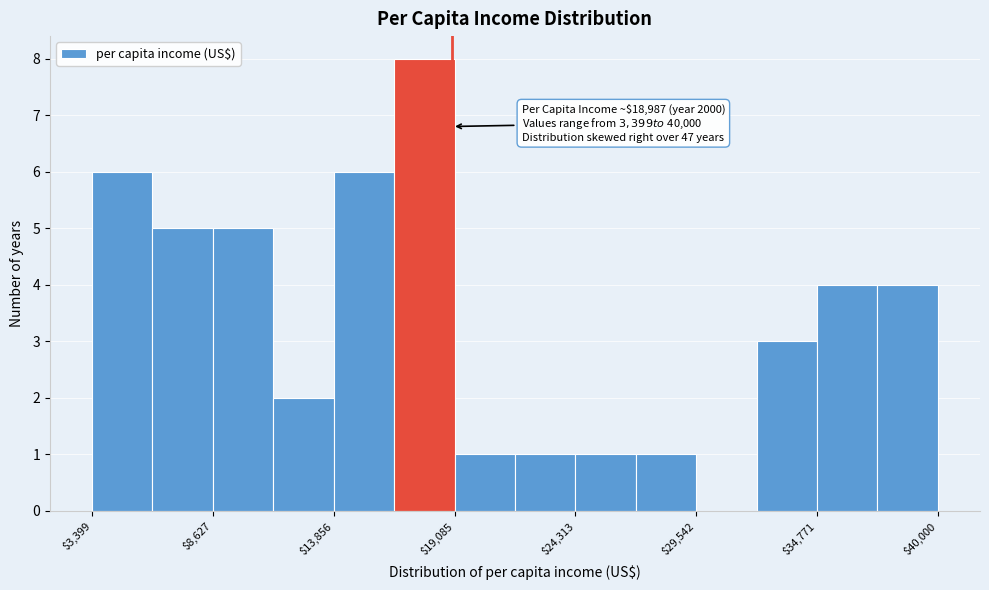

Read against the x-axis, roughly where is the centre of the tallest bar?

18000